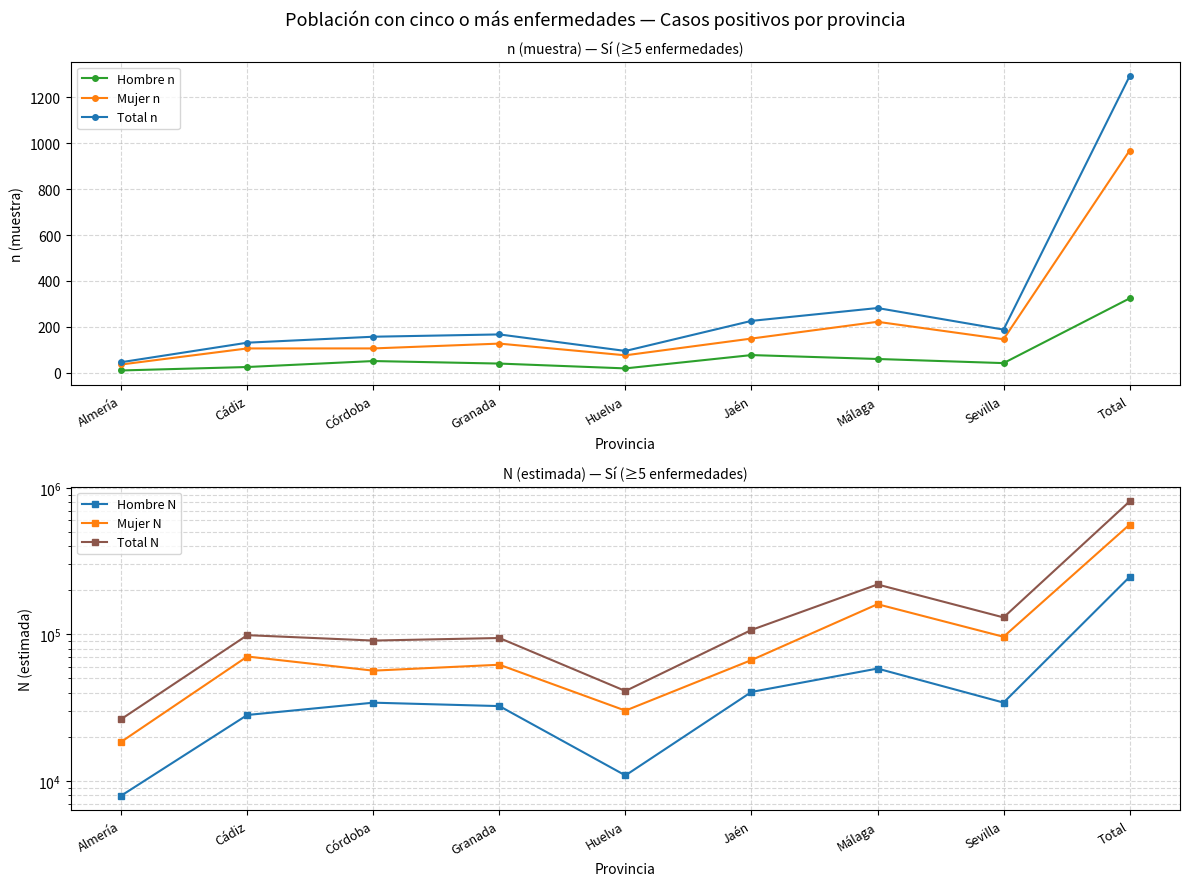

What is the average value of the Mujer N series?

124815